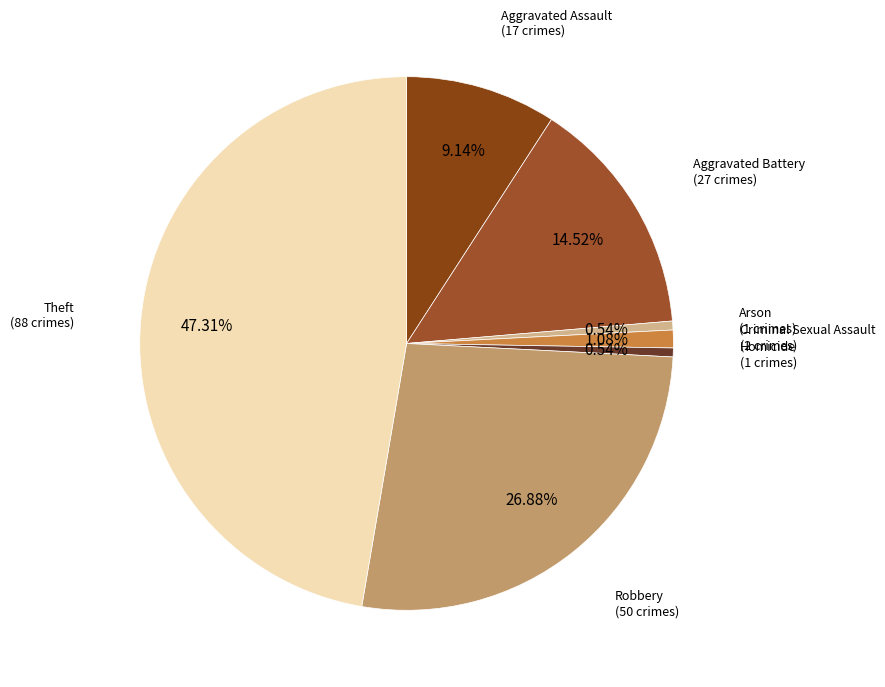

How many slices are in this pie chart?

7